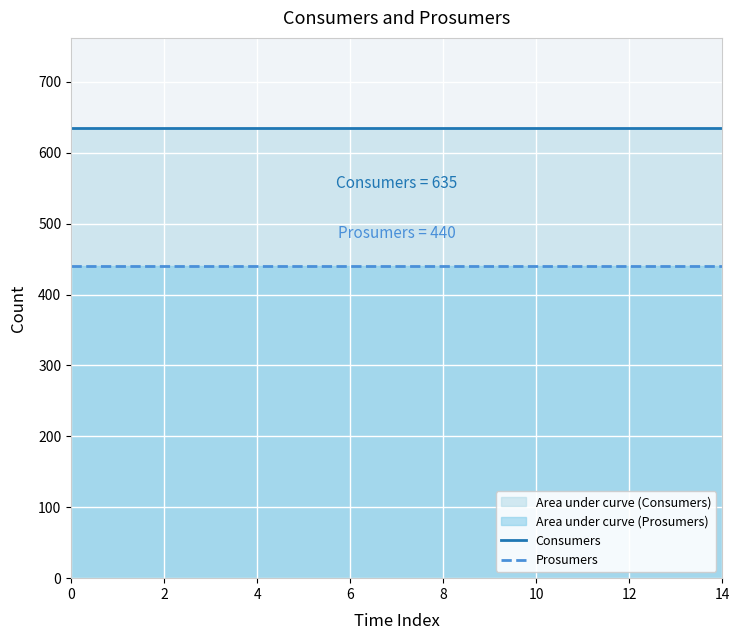

Is it true that Consumers equals 635 at 10?

True